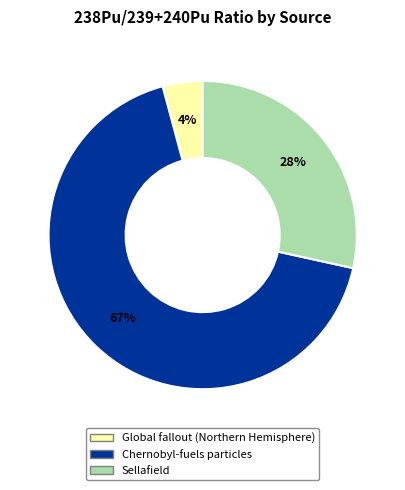

Is it true that Chernobyl-fuels particles is 67% of the pie?

True